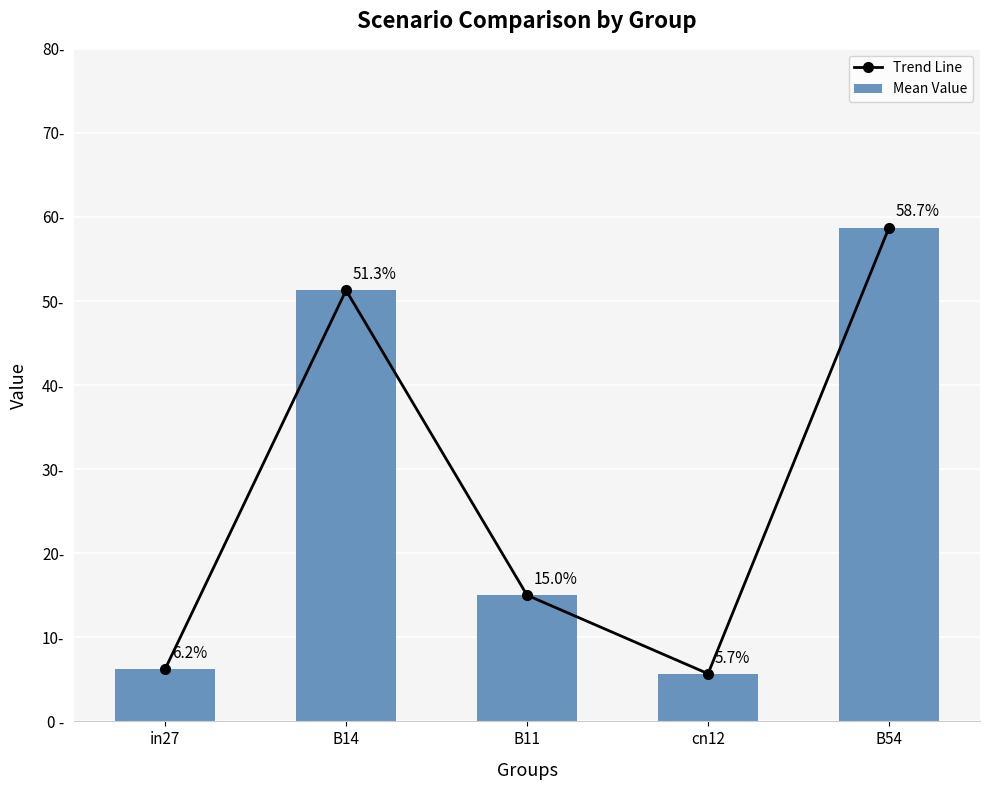

Which series changed the most between cn12 and B54?

Trend Line